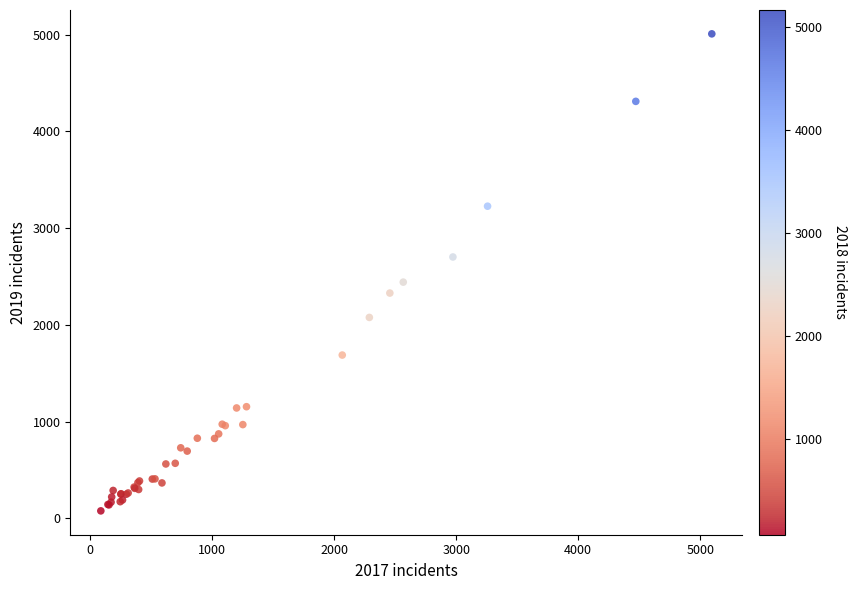

What Y value in the scatter plot is closest to 2542?

2441